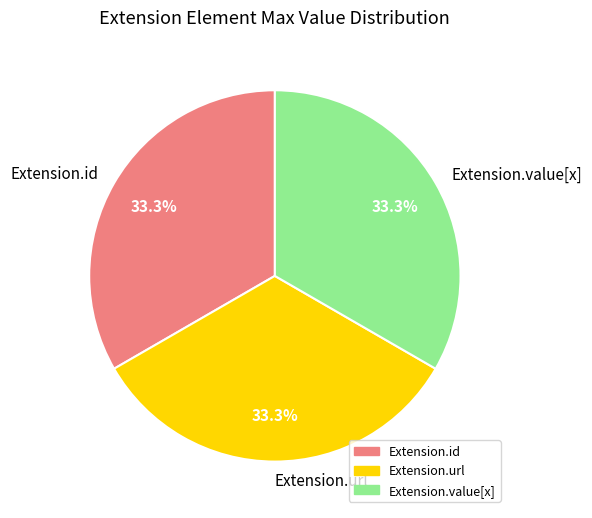

What percentage is NOT represented by Extension.url?

66.7%